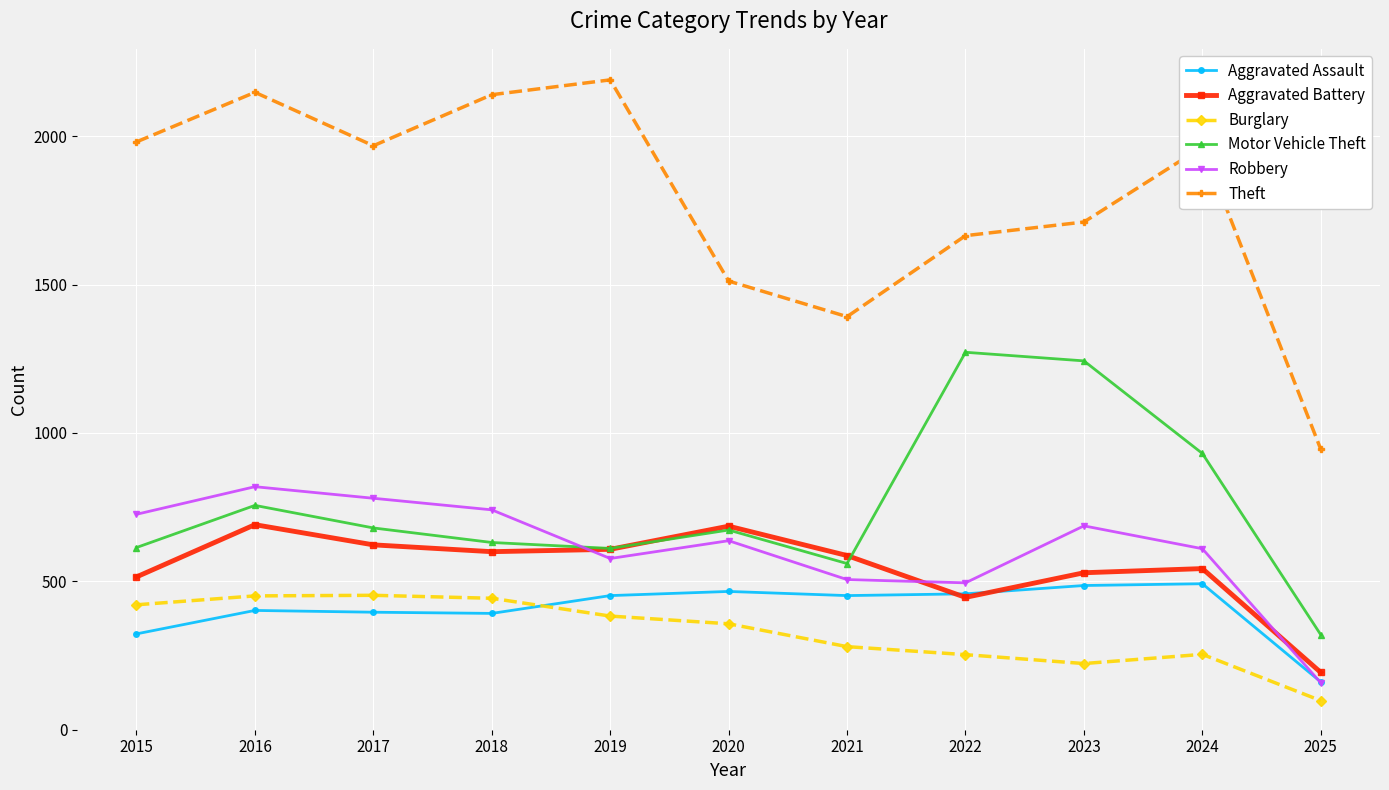

How many values in the Motor Vehicle Theft series are below 673?

5